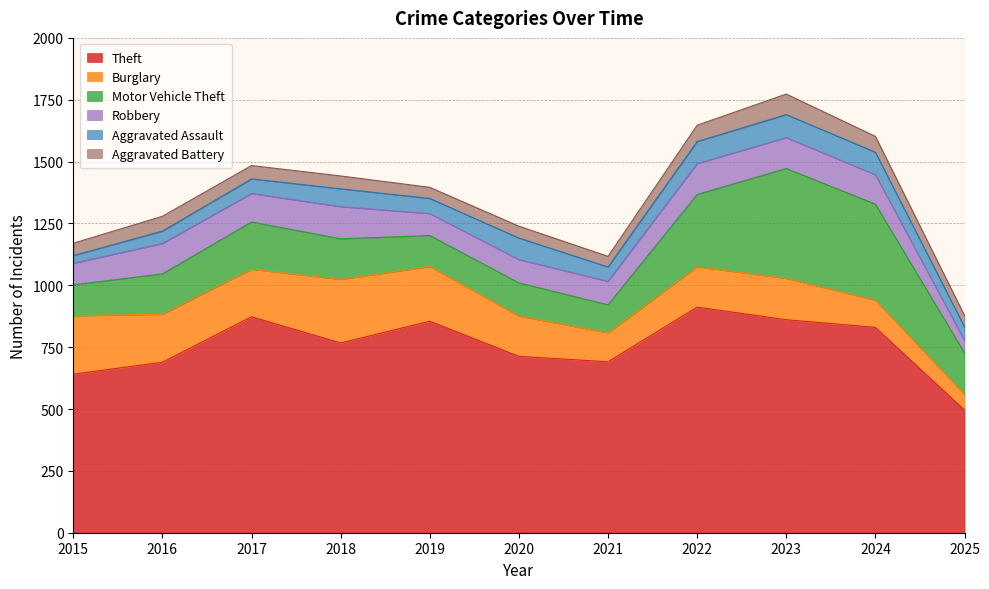

Reading left to right, extract all data points from this chart.

Theft: 2015=641	2016=689	2017=873	2018=767	2019=855	2020=713	2021=691	2022=912	2023=861	2024=830	2025=496
Burglary: 2015=236	2016=194	2017=192	2018=257	2019=221	2020=163	2021=117	2022=163	2023=167	2024=110	2025=63
Motor Vehicle Theft: 2015=125	2016=163	2017=191	2018=164	2019=125	2020=134	2021=113	2022=292	2023=444	2024=388	2025=168
Robbery: 2015=87	2016=123	2017=115	2018=130	2019=89	2020=94	2021=95	2022=125	2023=125	2024=119	2025=50
Aggravated Assault: 2015=31	2016=50	2017=59	2018=72	2019=61	2020=87	2021=58	2022=89	2023=93	2024=91	2025=55
Aggravated Battery: 2015=50	2016=60	2017=54	2018=52	2019=45	2020=48	2021=43	2022=66	2023=83	2024=64	2025=46